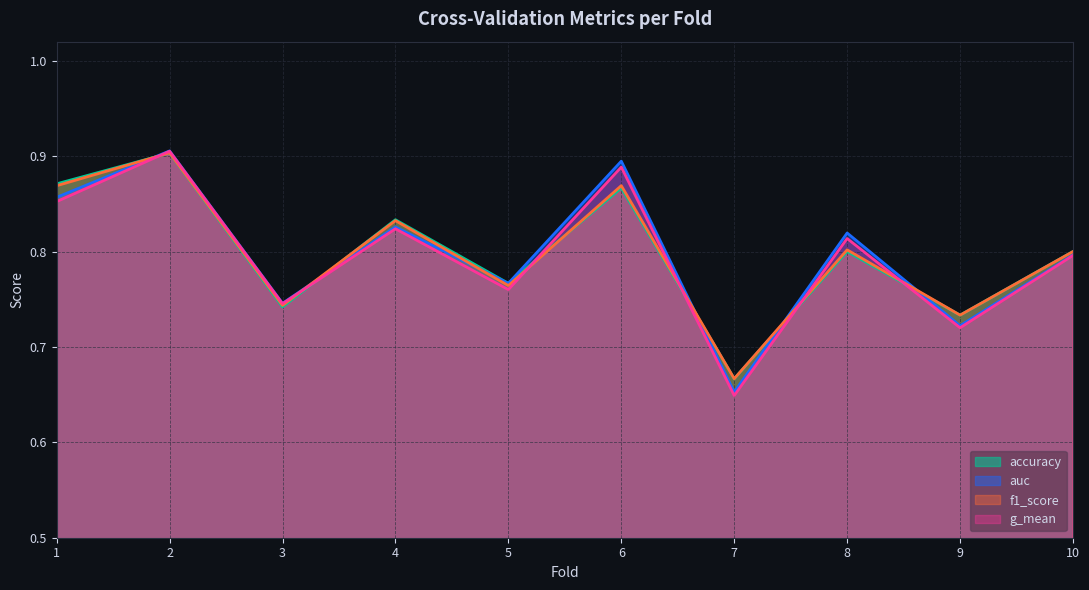

Reading left to right, what are all the values shown in this chart?

accuracy: 0.9	0.9	0.7	0.8	0.8	0.9	0.7	0.8	0.7	0.8
auc: 0.9	0.9	0.7	0.8	0.8	0.9	0.7	0.8	0.7	0.8
f1_score: 0.9	0.9	0.7	0.8	0.8	0.9	0.7	0.8	0.7	0.8
g_mean: 0.9	0.9	0.7	0.8	0.8	0.9	0.6	0.8	0.7	0.8